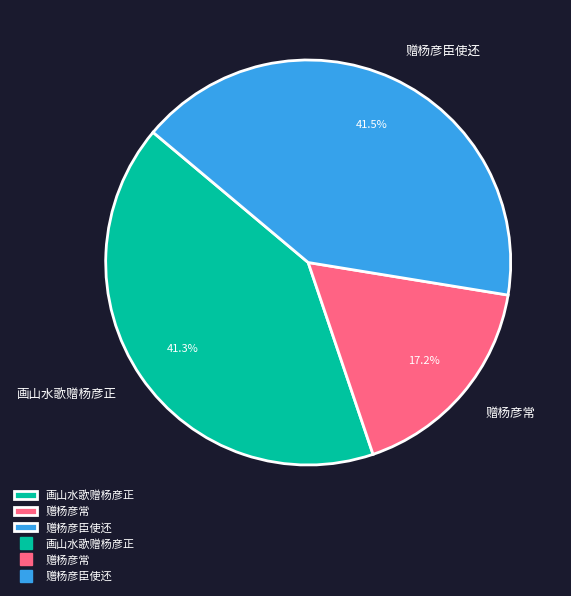

Which has a higher value, 赠杨彦臣使还 or 赠杨彦常?

赠杨彦臣使还